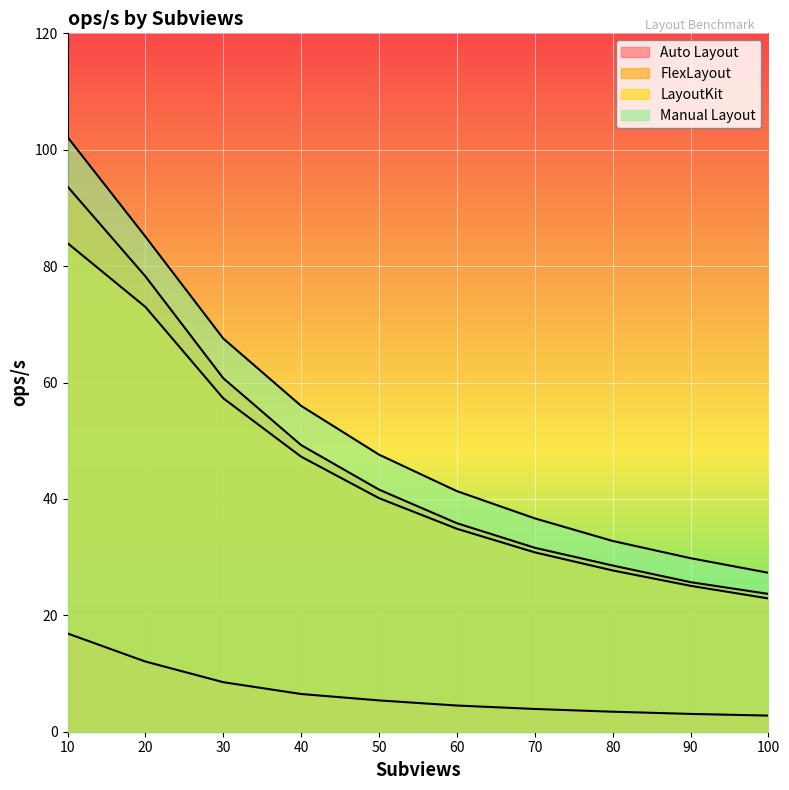

What is the total value across all series at 70?

103.0